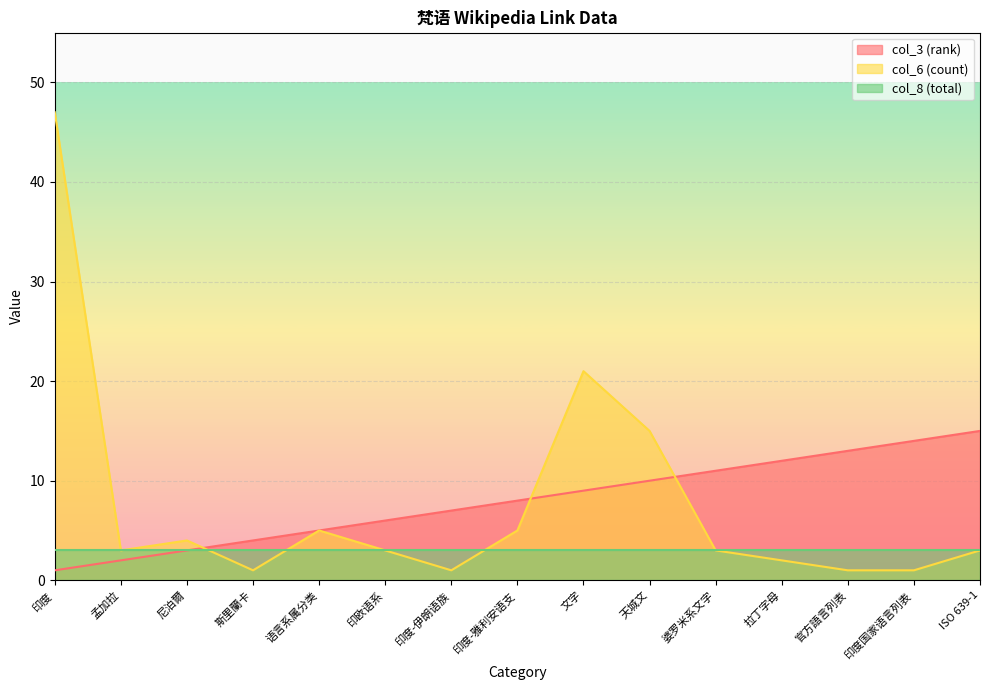

At which label does col_3 (rank) reach its peak?

ISO 639-1